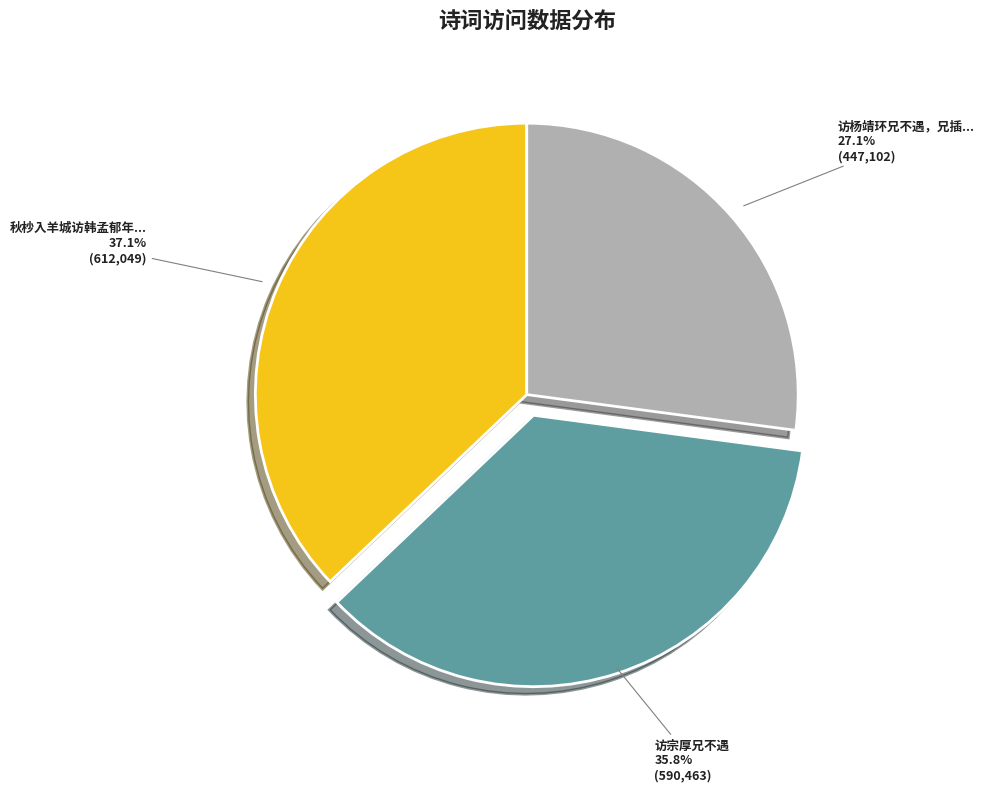

Is there a majority slice in this chart?

No